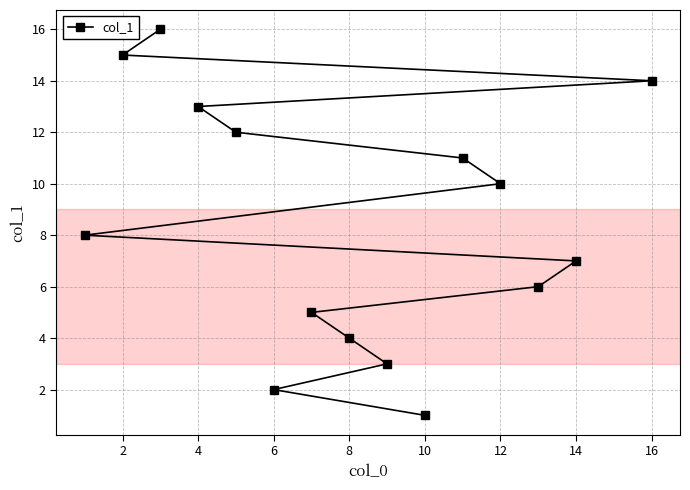

What is the ratio of the value at 2 to the value at 12?

1.5